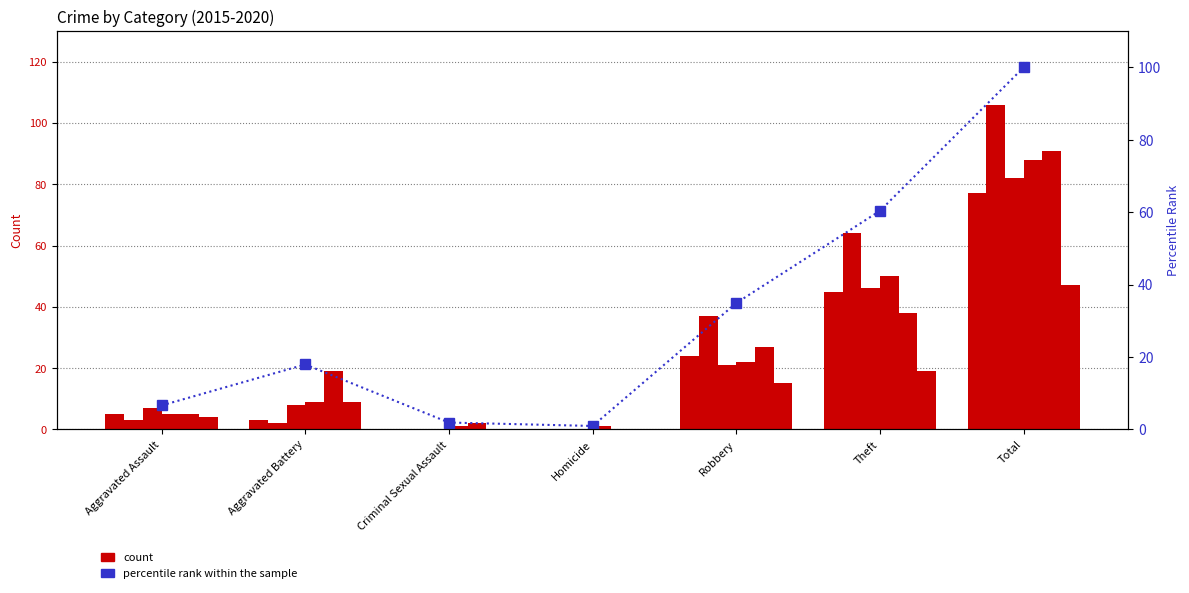

What is the label of the 4th bar from the right?

Homicide